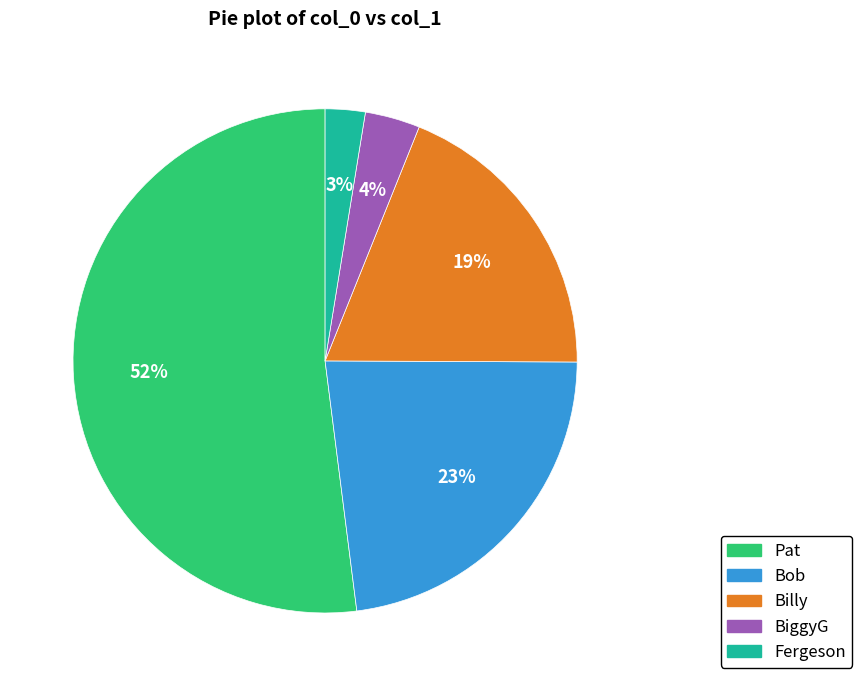

To the nearest percent, what portion does Fergeson represent?

3%